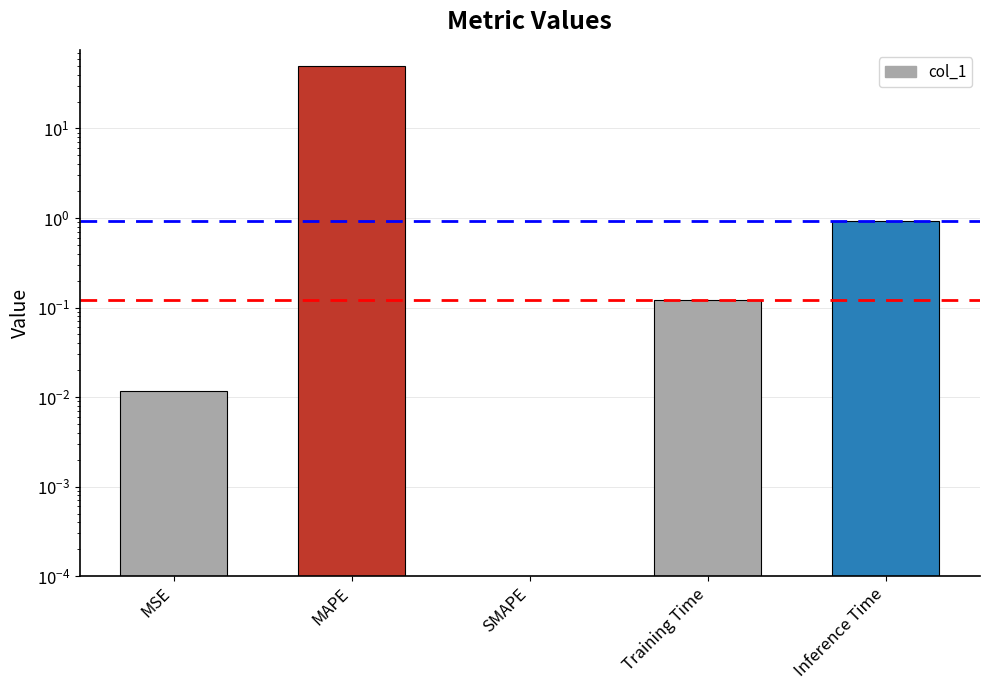

How many values are above zero?

4